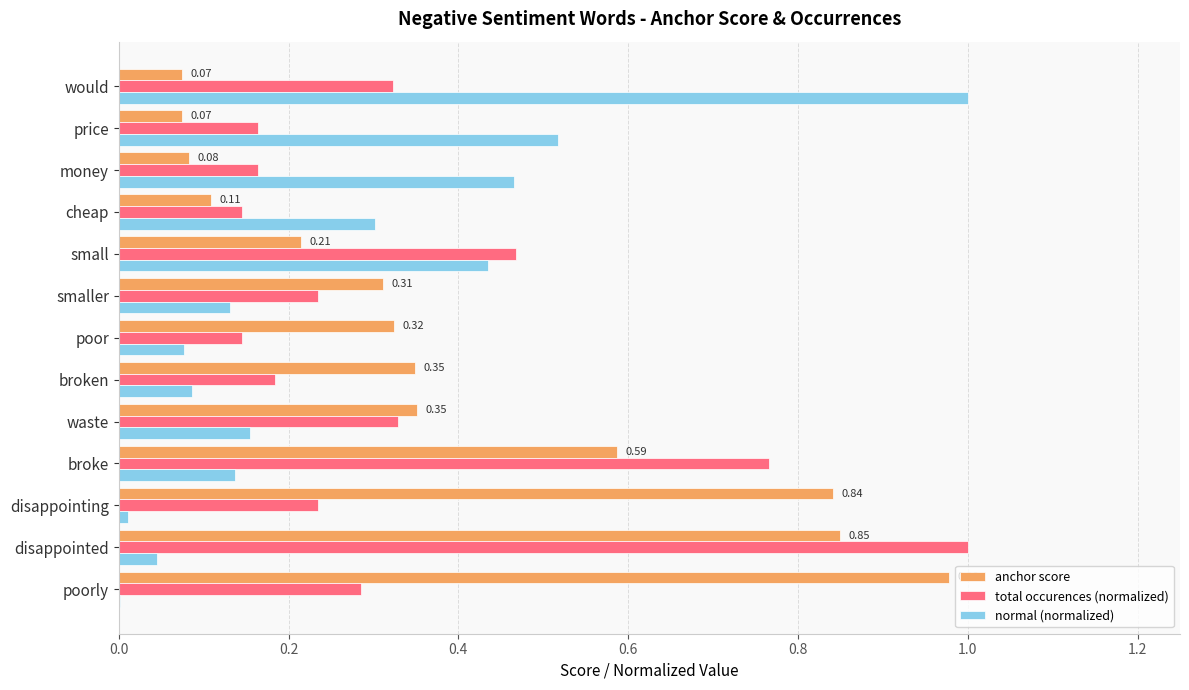

Which series has the widest spread of values?

normal (normalized)